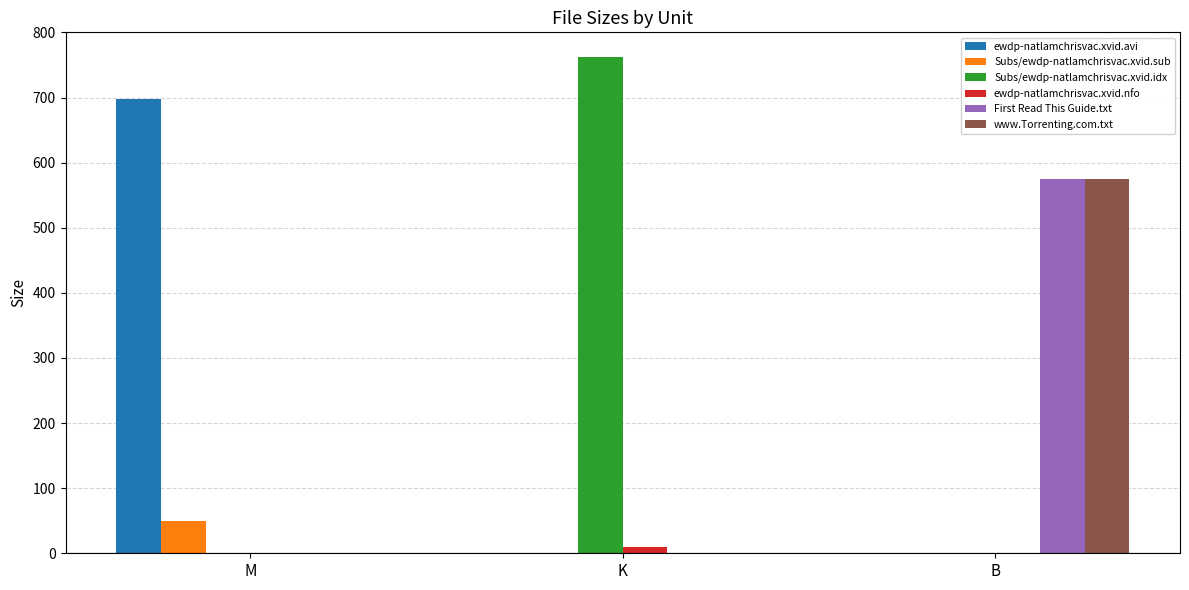

Is it true that First Read This Guide.txt equals 336.9 at M?

False